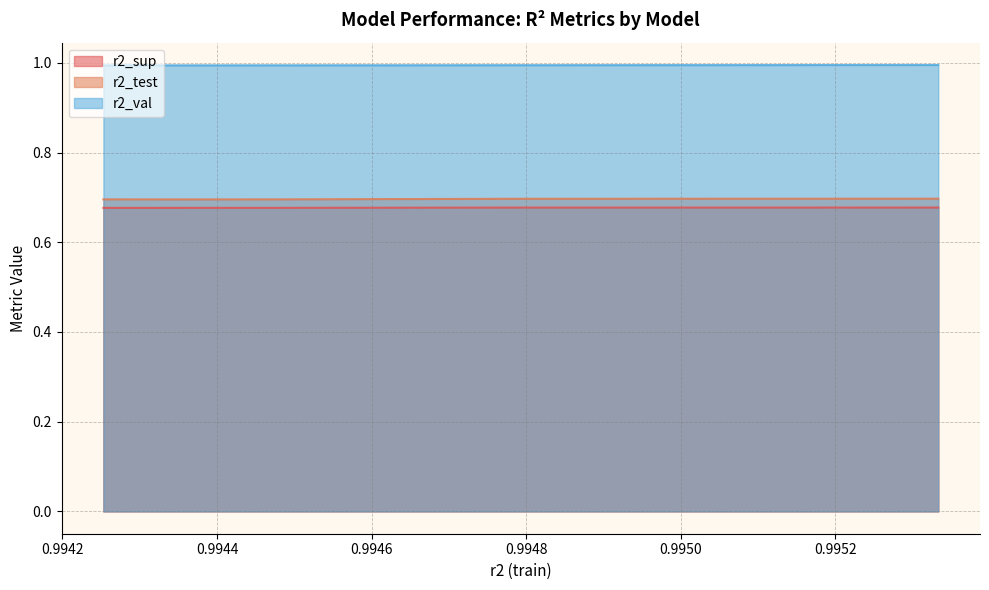

Reading left to right, extract all data points from this chart.

r2_sup: 0.7	0.7	0.7	0.7	0.7	0.7	0.7	0.7	0.7	0.7
r2_test: 0.7	0.7	0.7	0.7	0.7	0.7	0.7	0.7	0.7	0.7
r2_val: 1.0	1.0	1.0	1.0	1.0	1.0	1.0	1.0	1.0	1.0